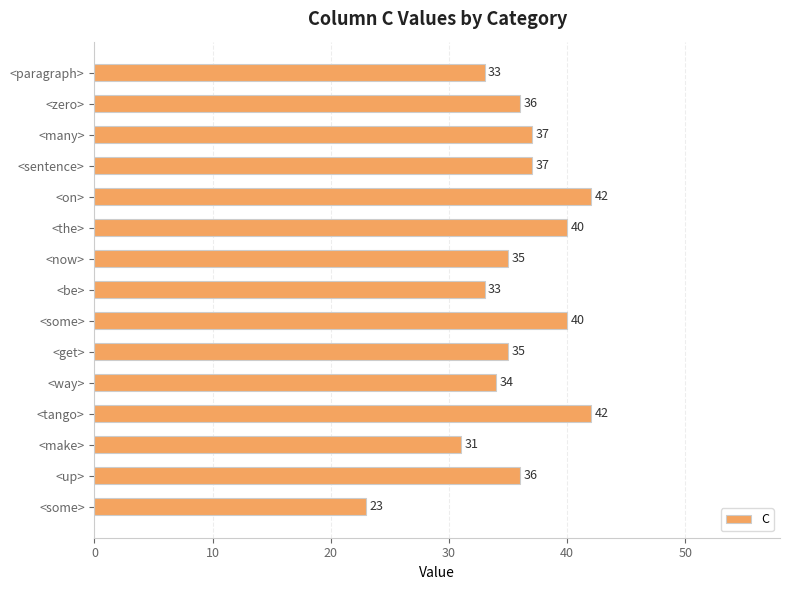

Are the bars horizontal?

Yes